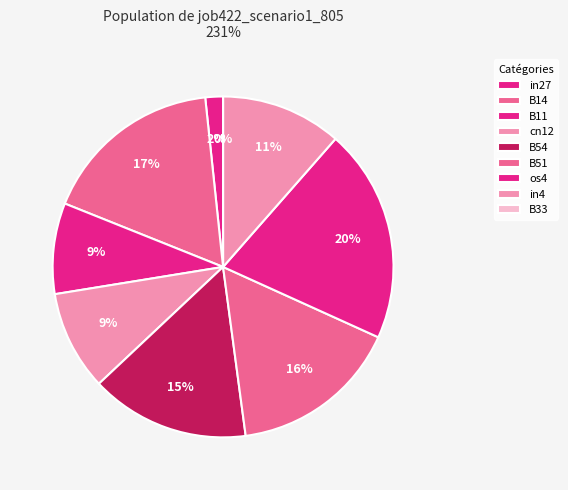

True or false: B14 accounts for 17% of the total.

True